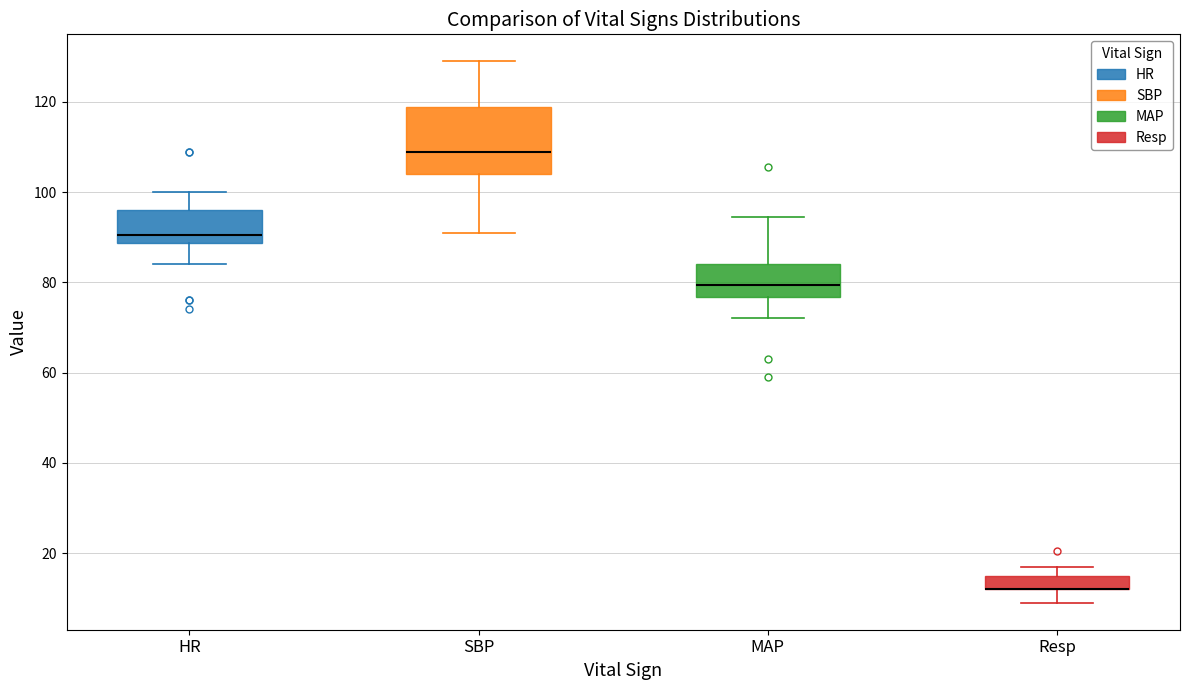

Where does the median line of the box for MAP sit on the y-axis? The values are not printed on the chart, so give them approximately, as read against the axis.

80